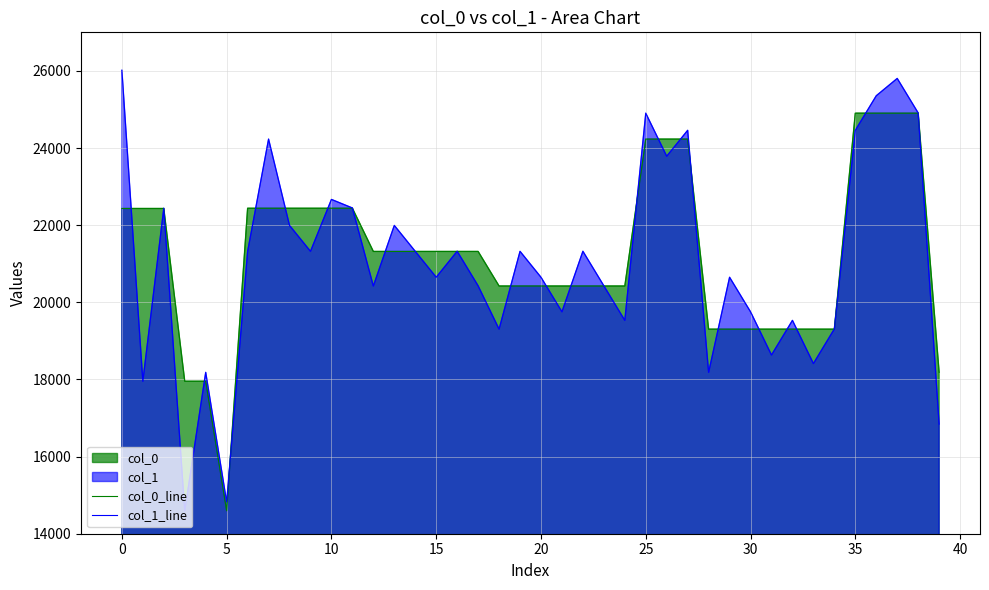

Which series has the largest total across all categories?

col_0_line